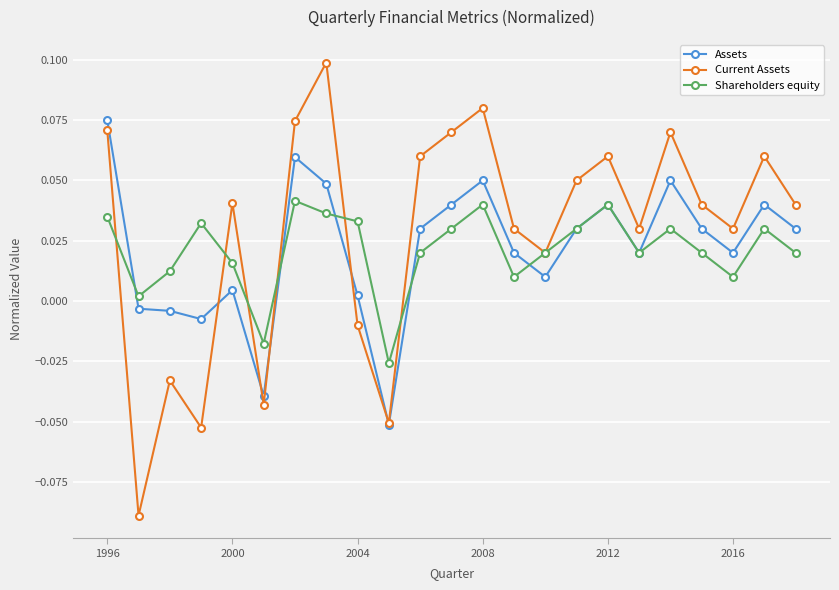

True or false: Assets has more than 0 points higher than both neighbors.

True